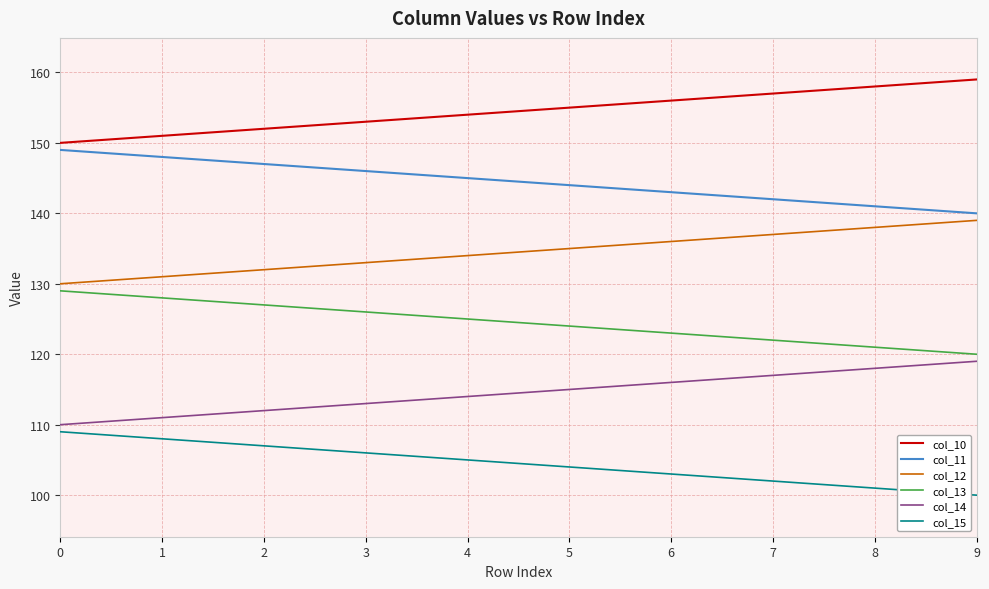

Count the number of data series in this chart.

6